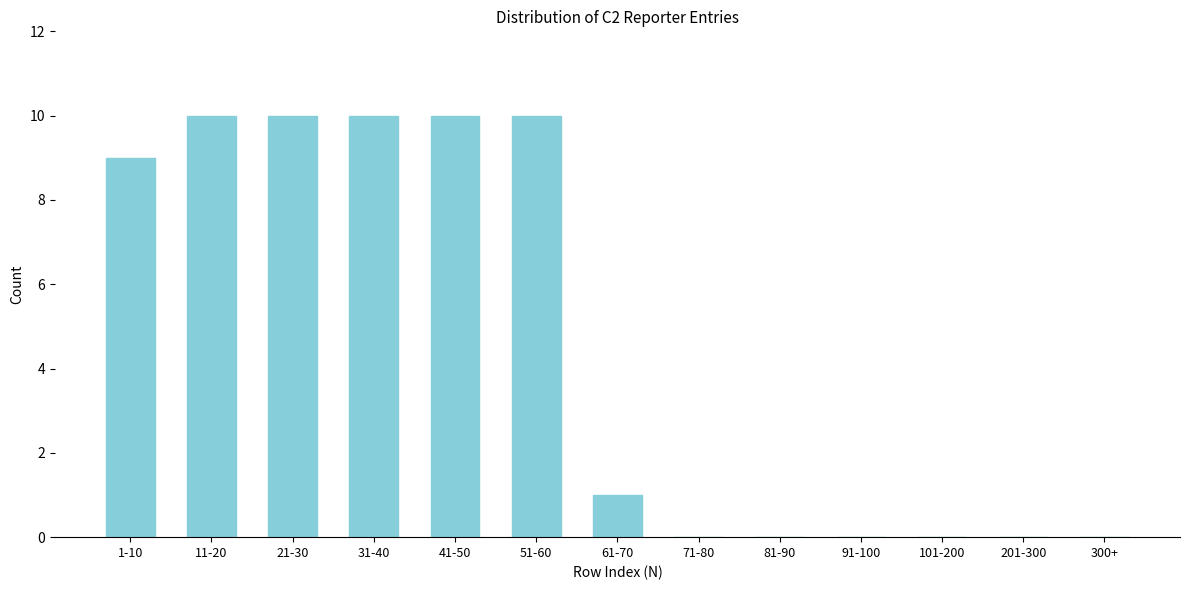

Reading left to right, list all the values displayed in this chart.

1-10=9	11-20=10	21-30=10	31-40=10	41-50=10	51-60=10	61-70=1	71-80=0	81-90=0	91-100=0	101-200=0	201-300=0	300+=0